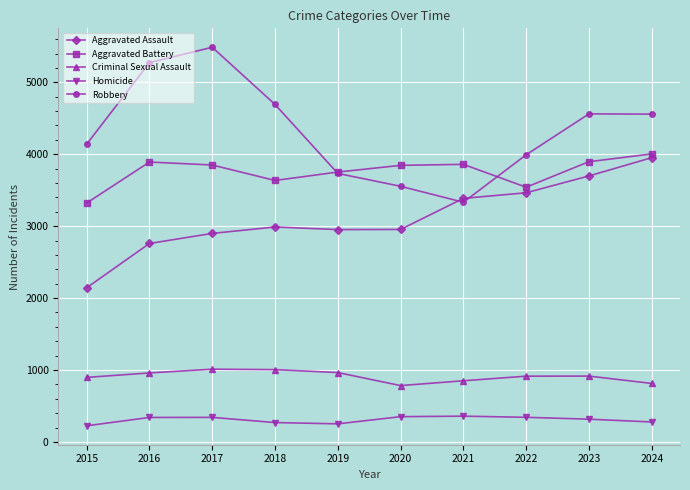

Is it true that Aggravated Assault equals 3698 at 2023?

True